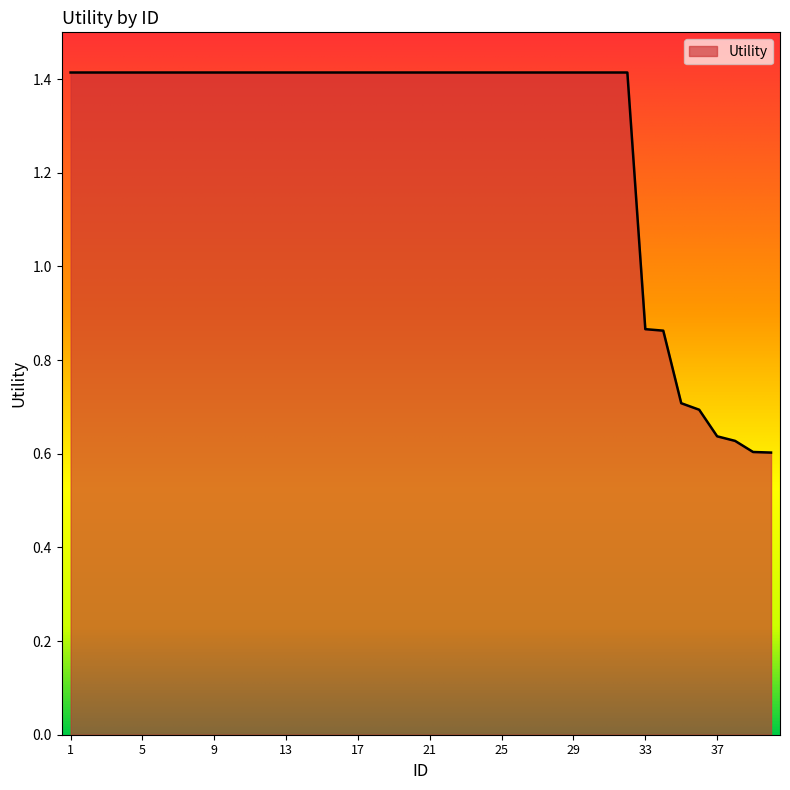

What is the greatest value displayed?

1.4